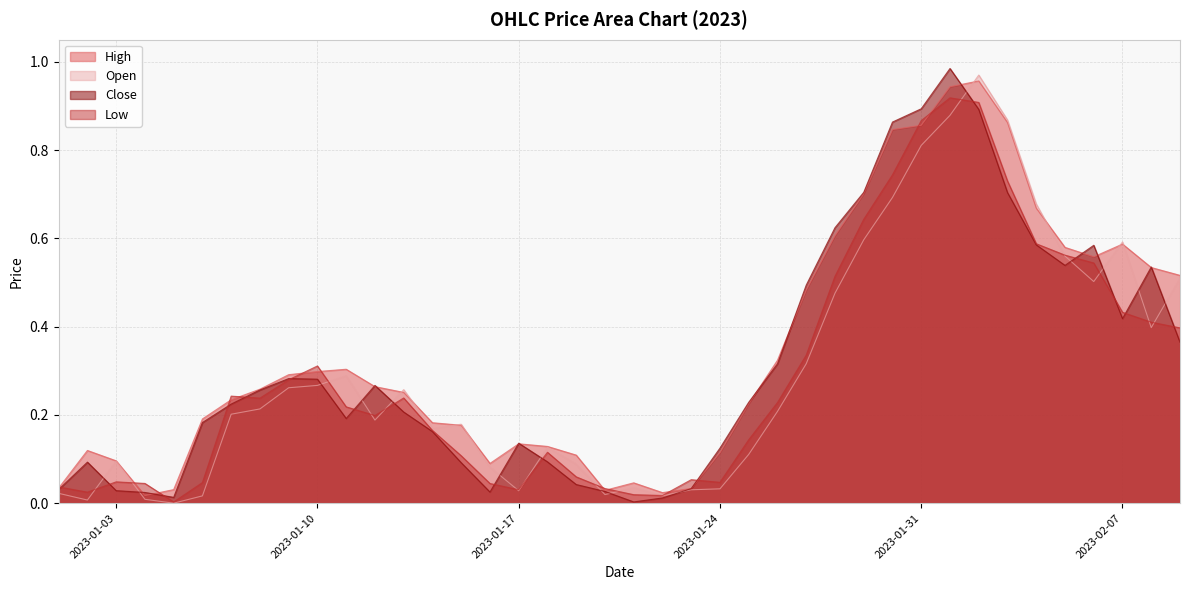

The value of Open at 2023-01-28 is 0.8. True or false?

False